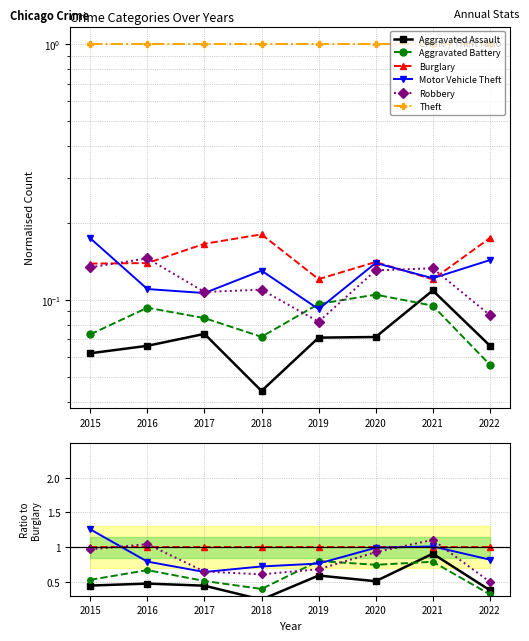

Read the Aggravated Battery value at 2020.

0.7